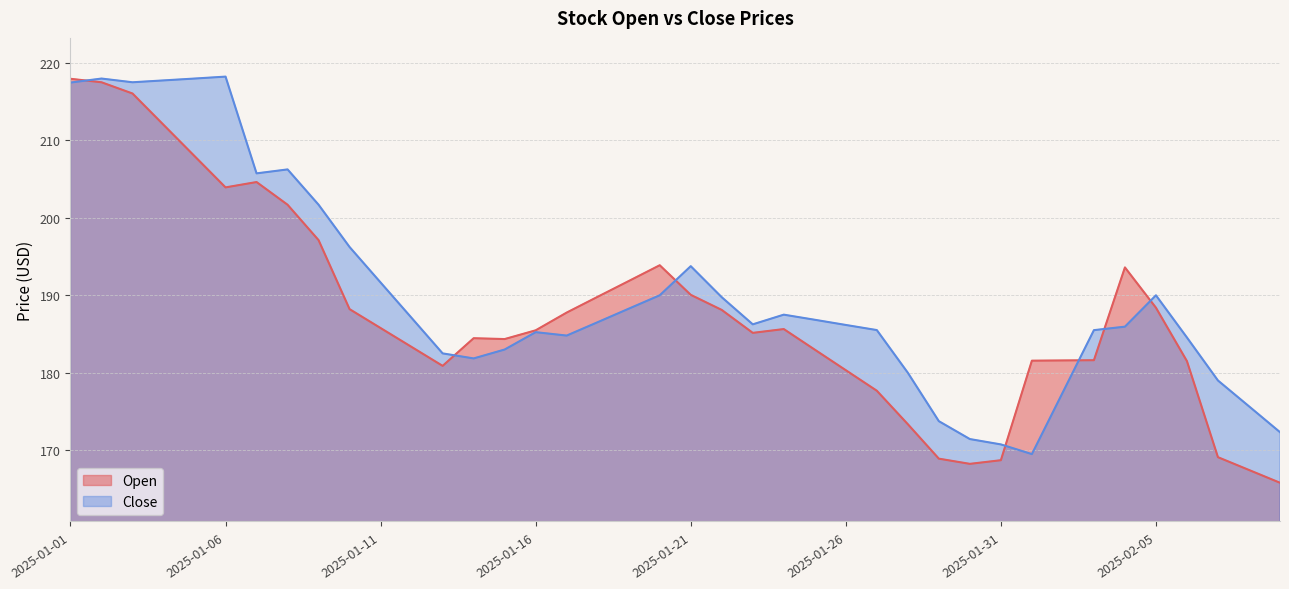

Which series has the widest spread of values?

Open